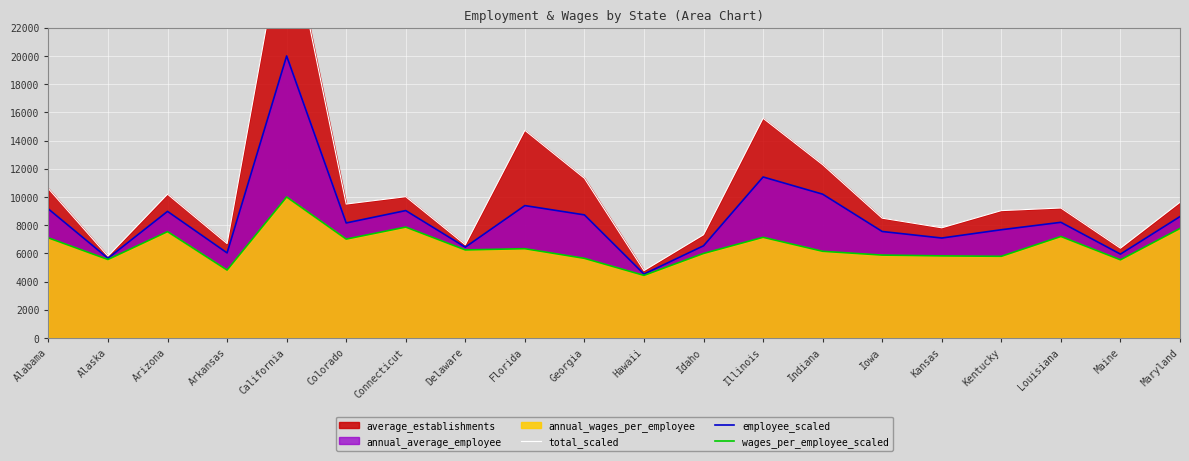

True or false: wages_per_employee_scaled has more than 2 points higher than both neighbors.

True